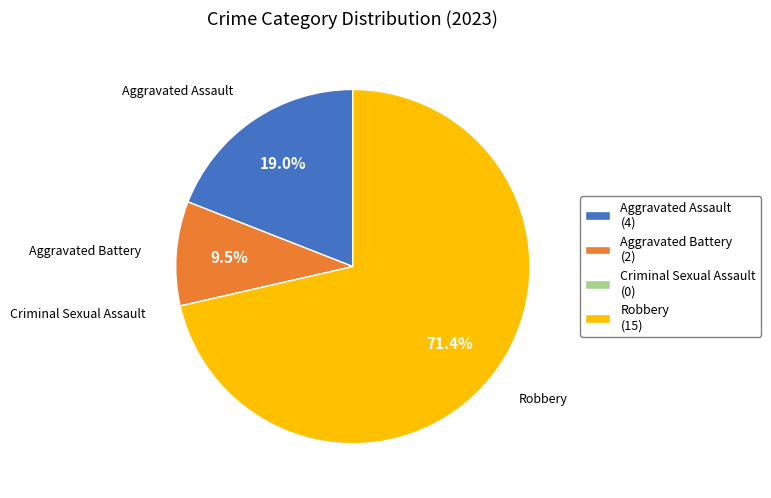

How much of the chart is everything except Aggravated Battery (2)?

90.5%